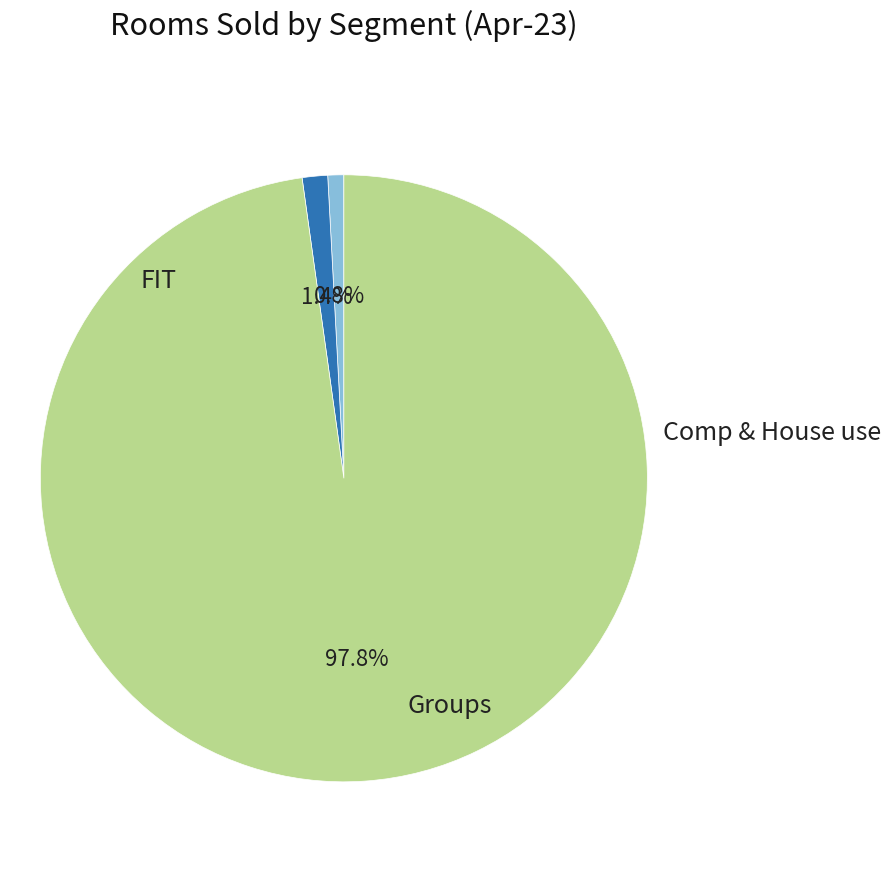

Is there a majority slice in this chart?

Yes